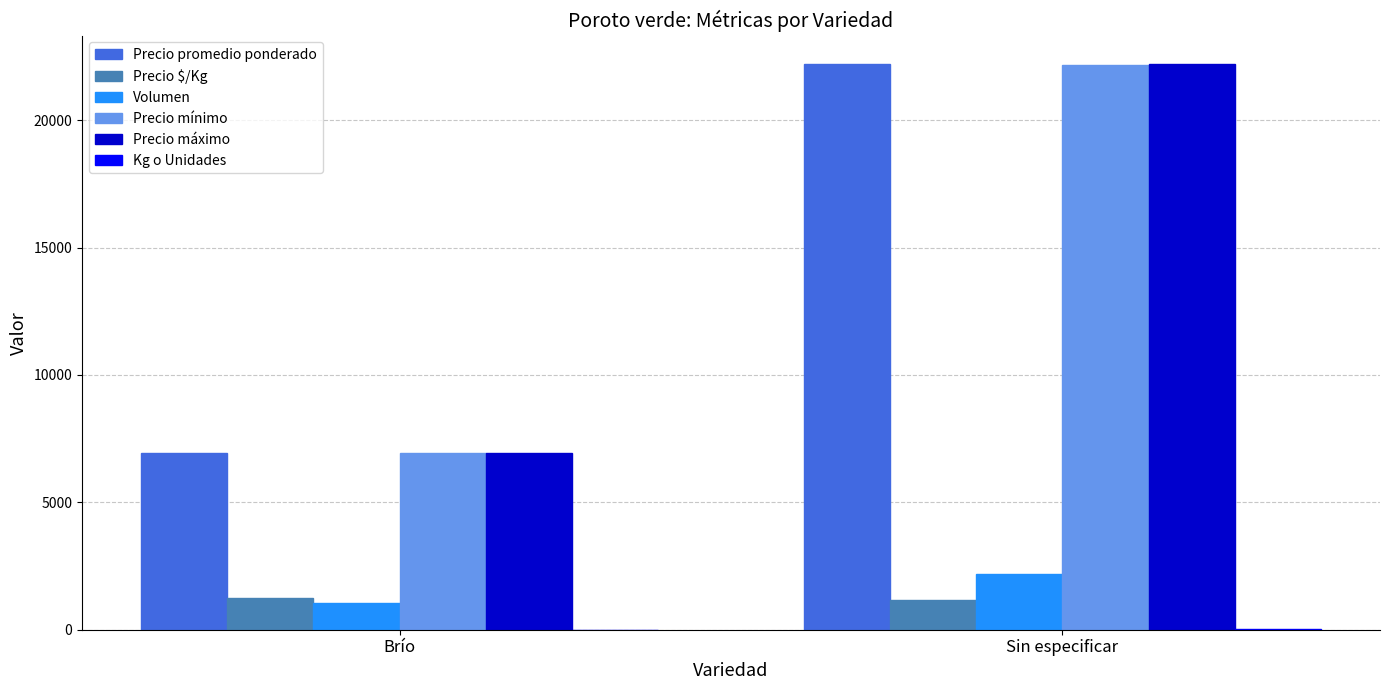

Is it true that Precio promedio ponderado equals 6920 at Brío?

True